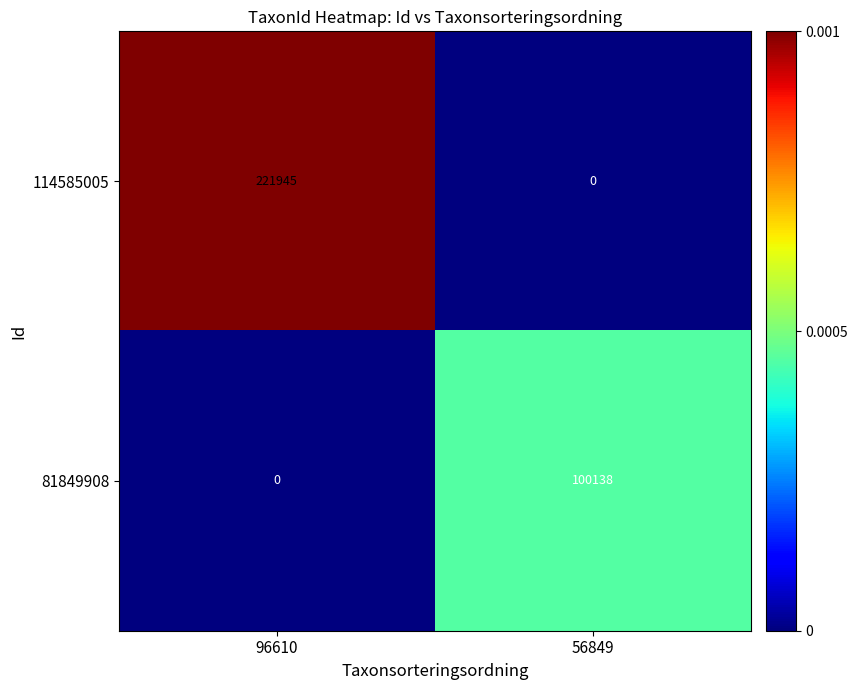

Which category has the highest value across all series?

96610